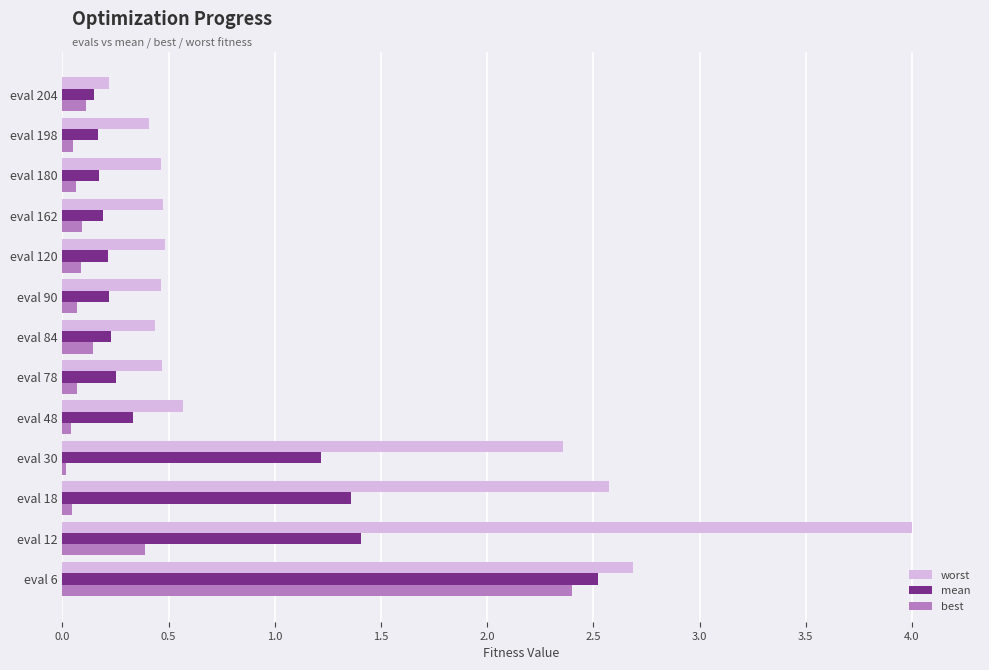

How many distinct data groups are displayed?

3